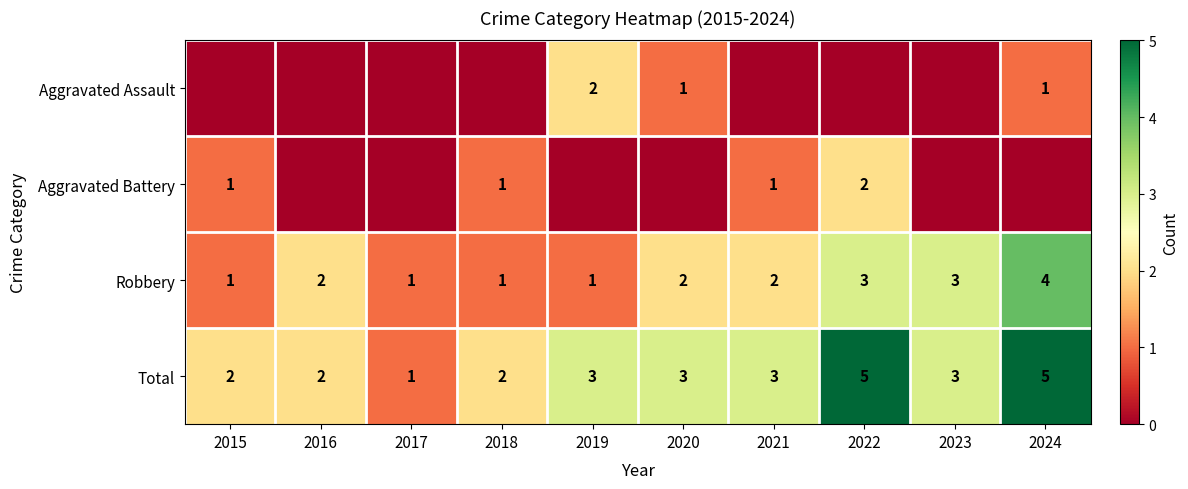

At which category is the sum across all series the highest?

2022